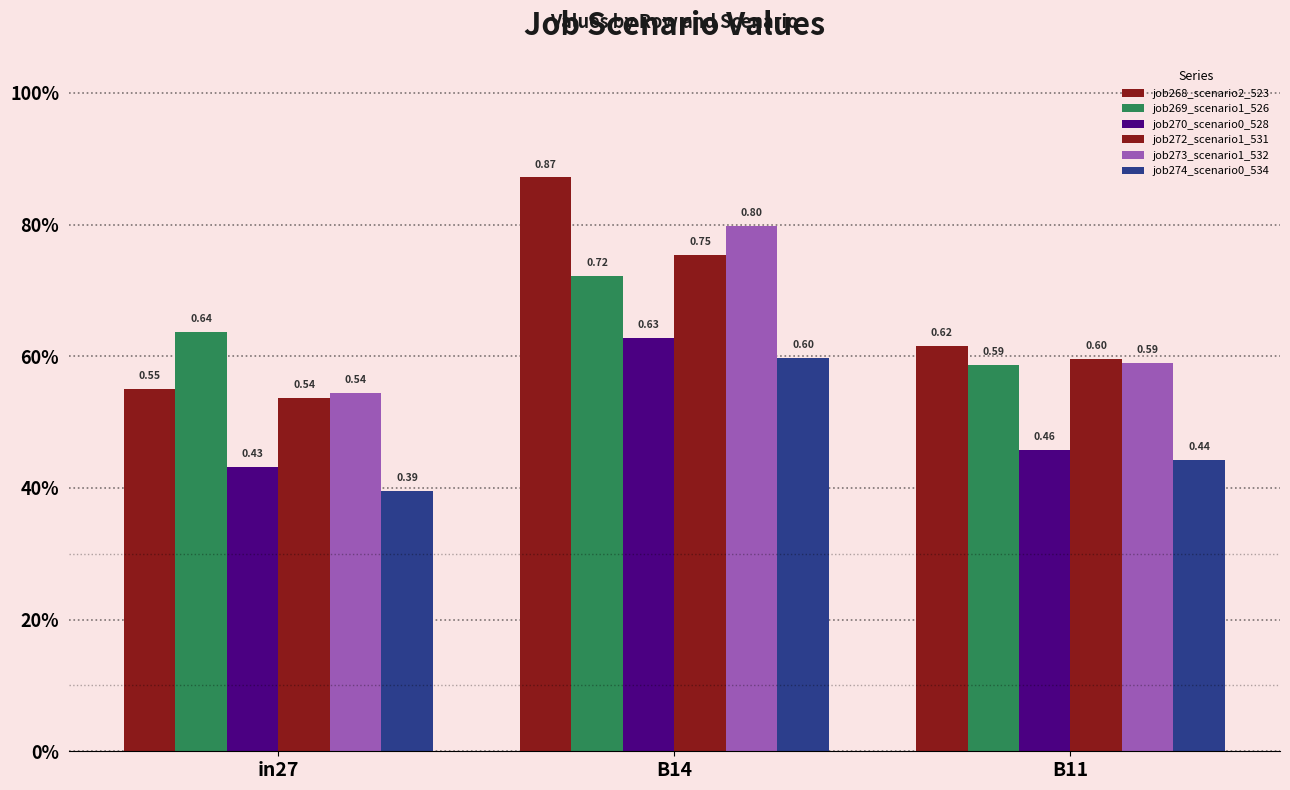

At how many categories does at least one series exceed 0?

3